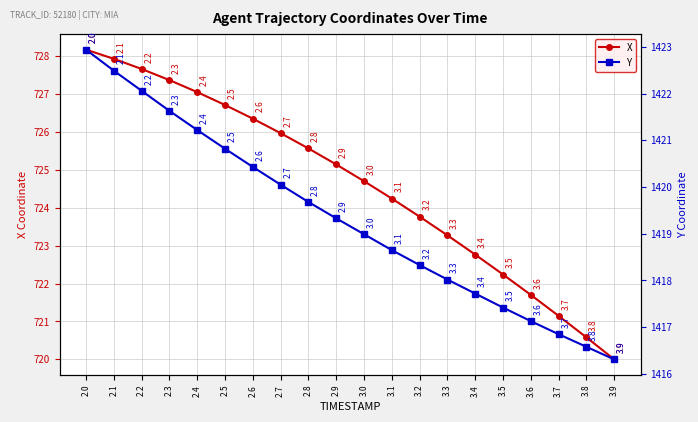

List the series in order of their peak value, highest first.

Y, X